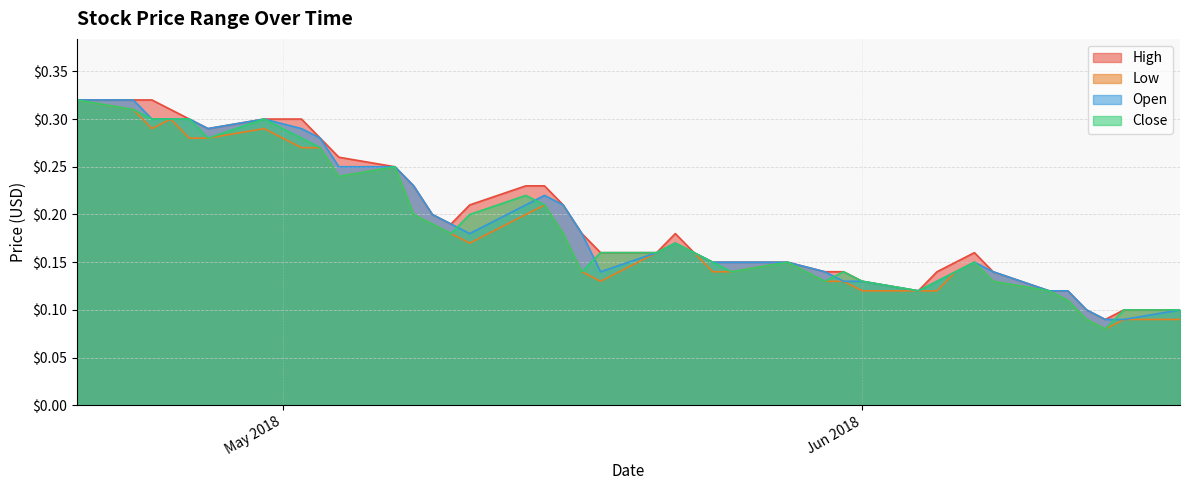

At which label is High closest to 0?

2018-06-14